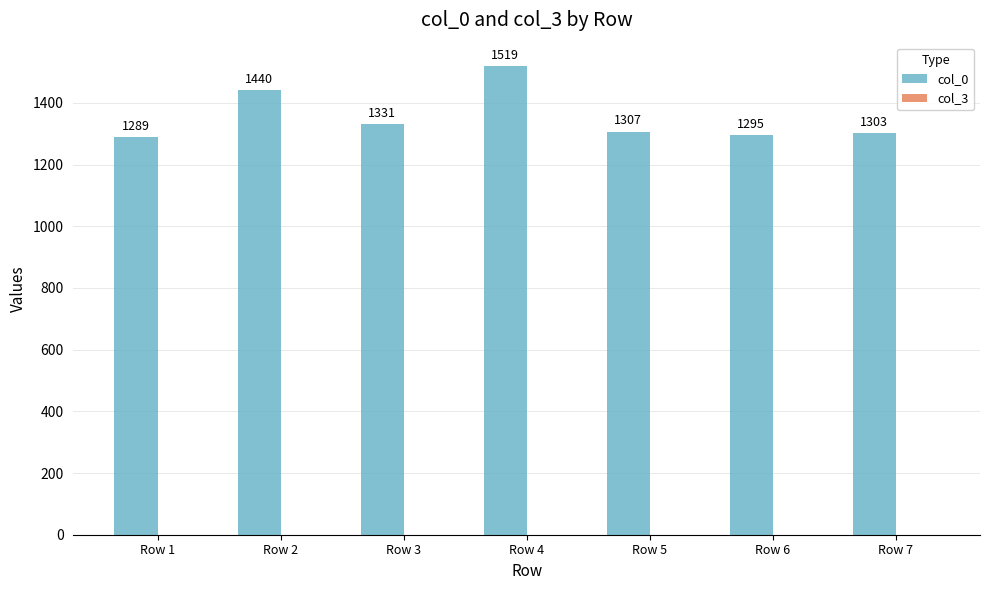

What is the change in value from Row 5 to Row 6?

-12